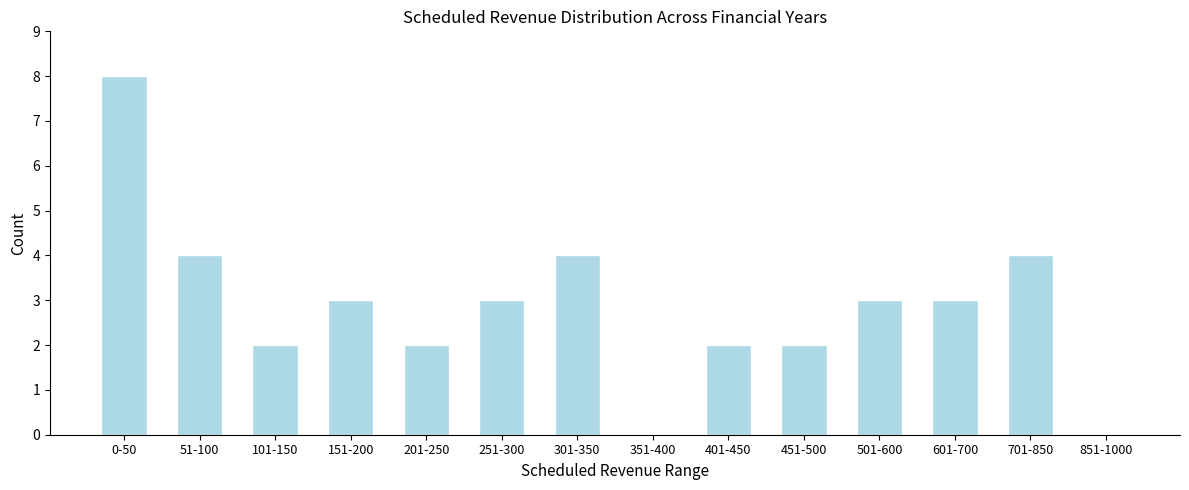

Reading left to right, transcribe all the data shown in this chart.

0-50=8	51-100=4	101-150=2	151-200=3	201-250=2	251-300=3	301-350=4	351-400=0	401-450=2	451-500=2	501-600=3	601-700=3	701-850=4	851-1000=0